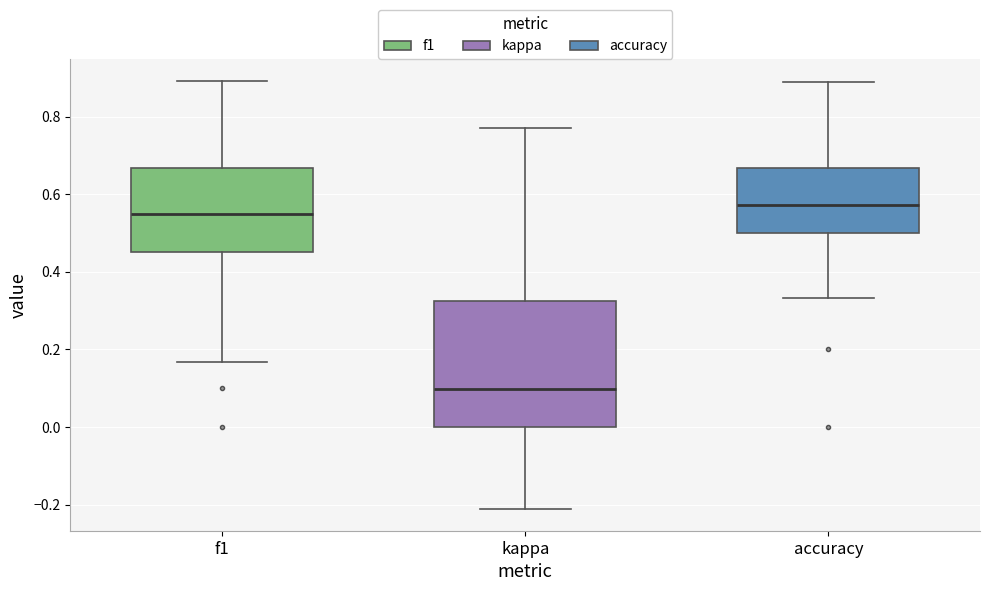

Which box's median line is the lowest?

kappa